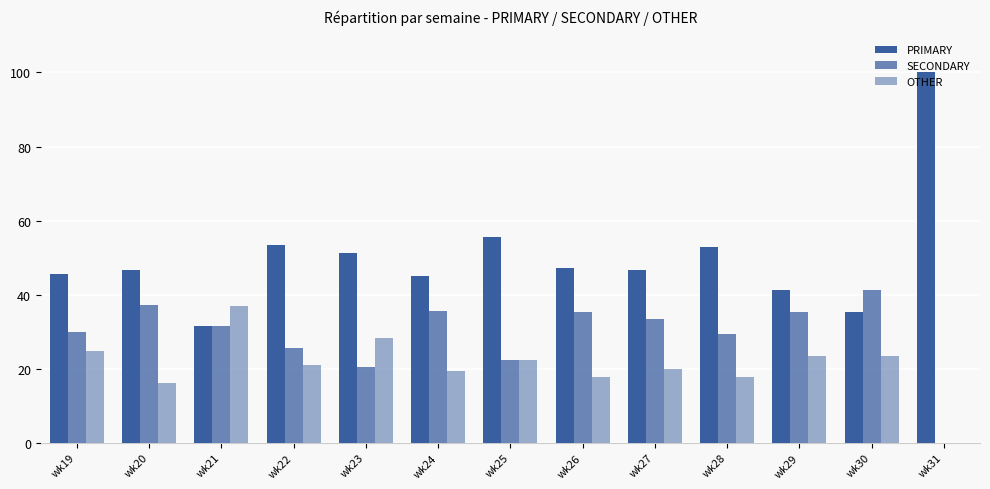

How many categories are shown in the chart?

13